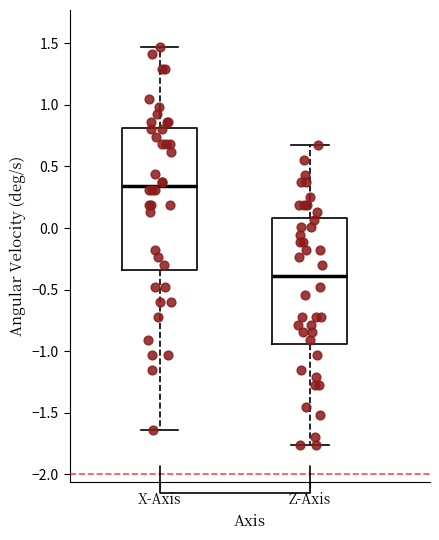

Which box's median line is the lowest?

Z-Axis